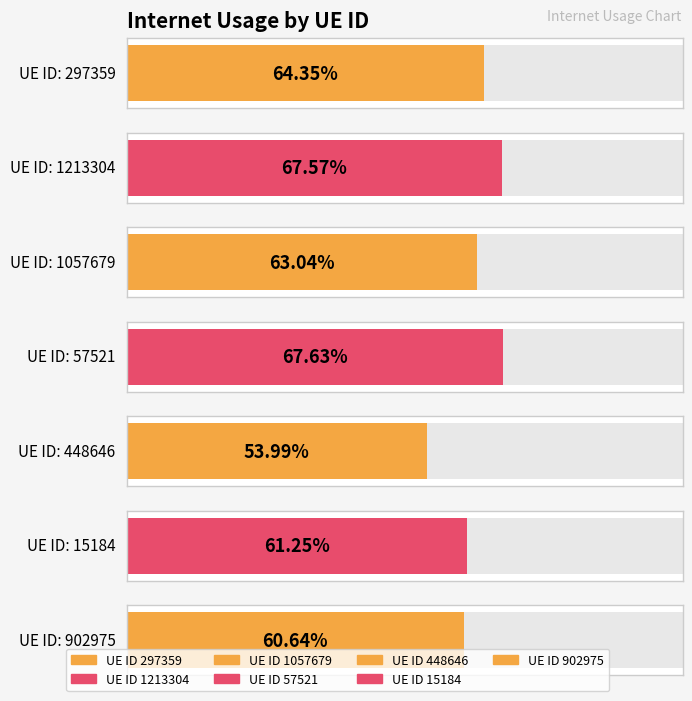

What is the label of the 7th bar from the left?

902975